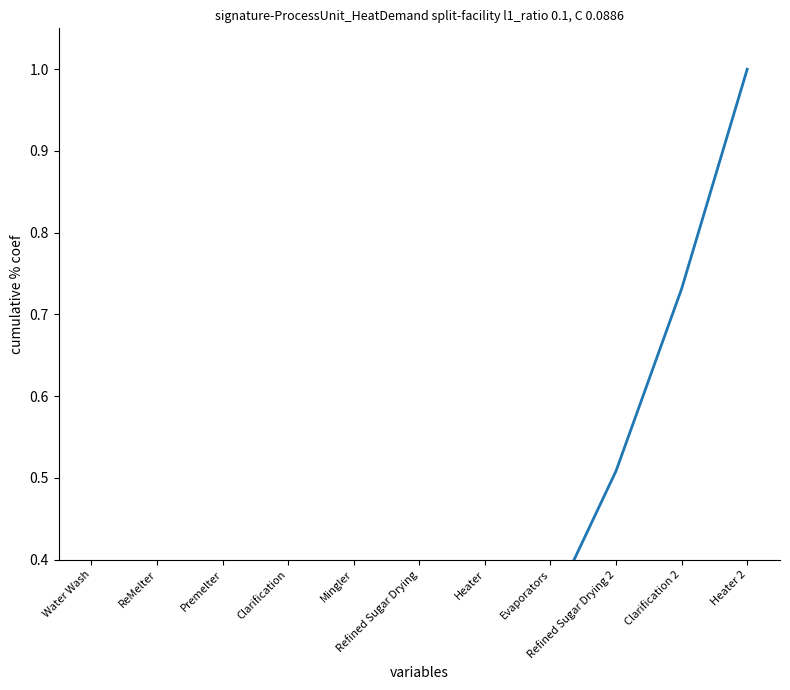

How many categories are shown in the chart?

11